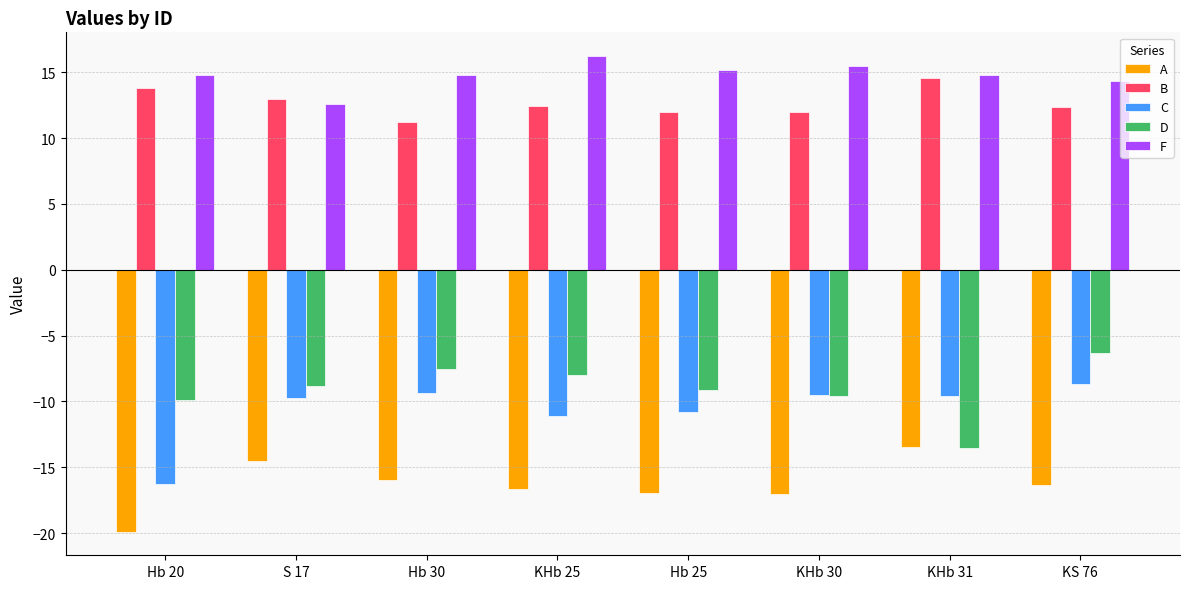

Does the chart contain any negative values?

Yes